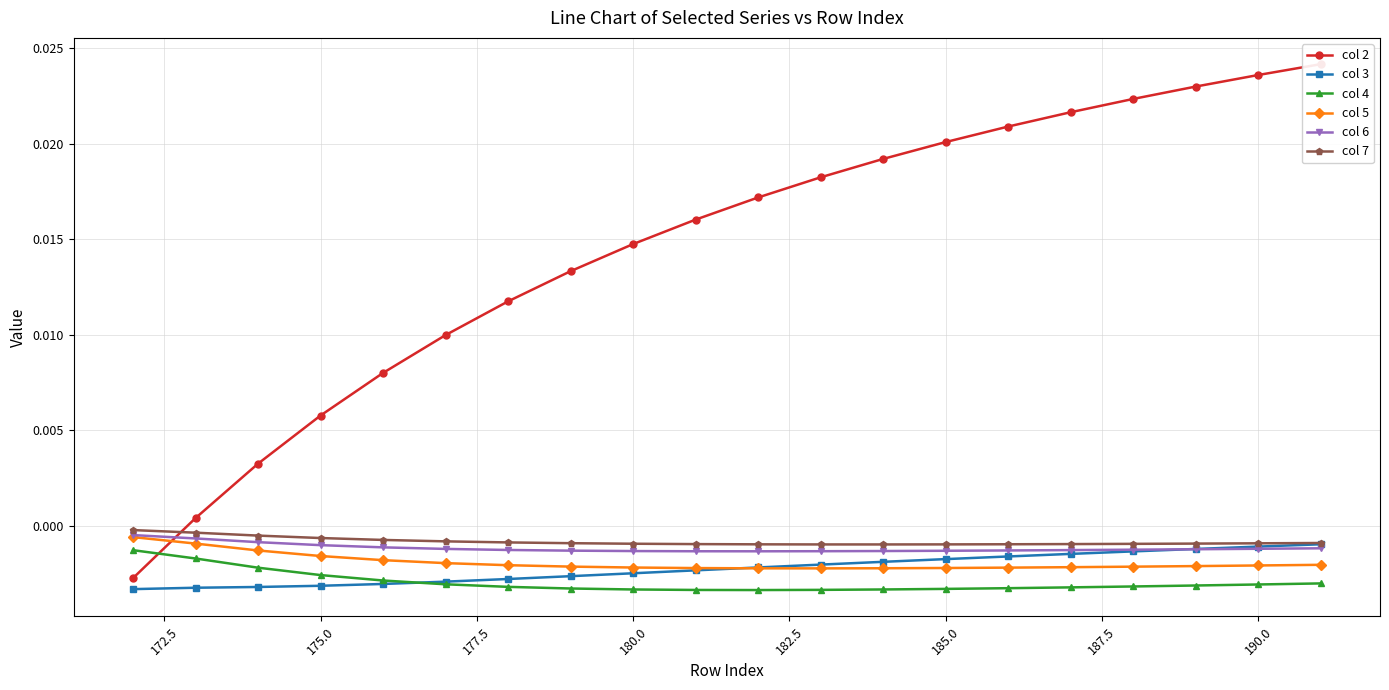

How many distinct data groups are displayed?

6